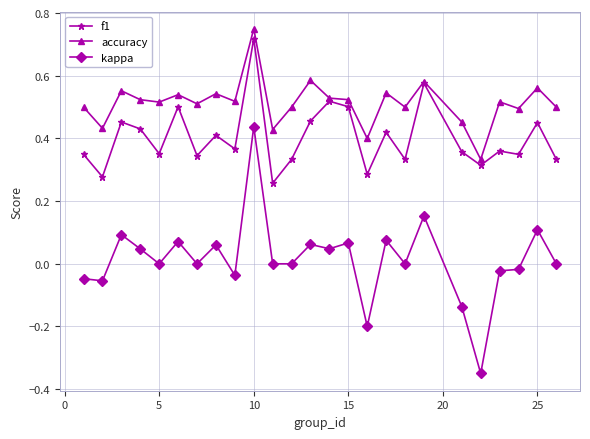

Which series has the largest range (max minus min)?

kappa